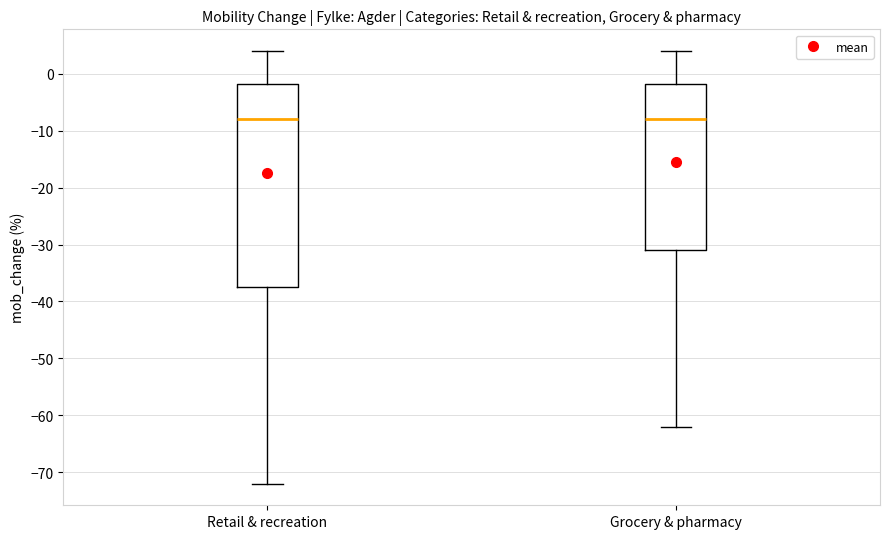

Which box is the tallest, from its lower edge to its upper edge?

Retail & recreation